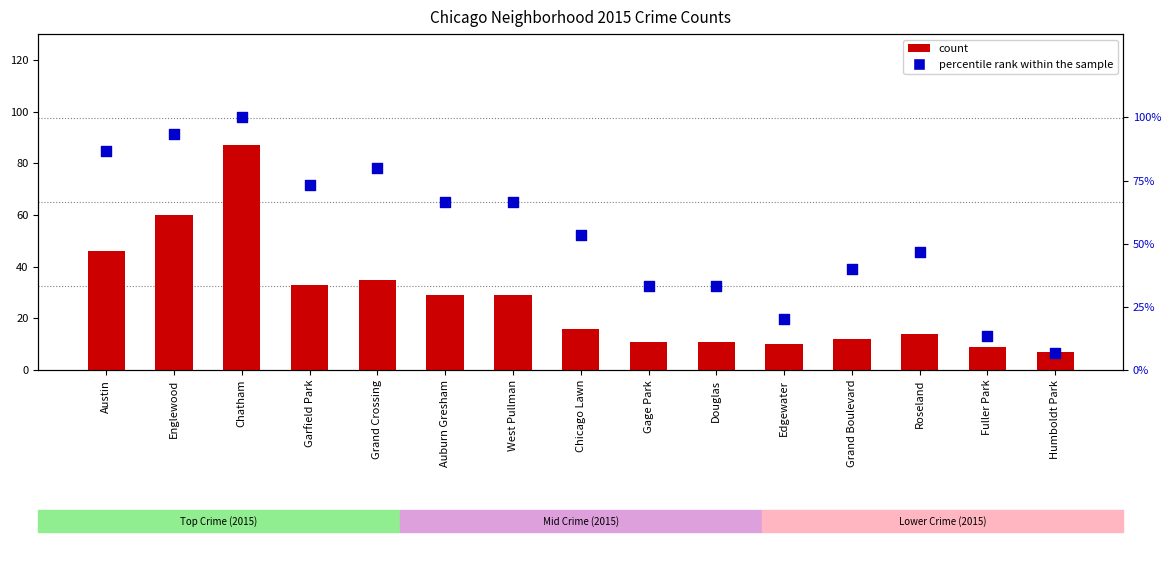

What are all the series names shown in the legend?

count, percentile rank within the sample